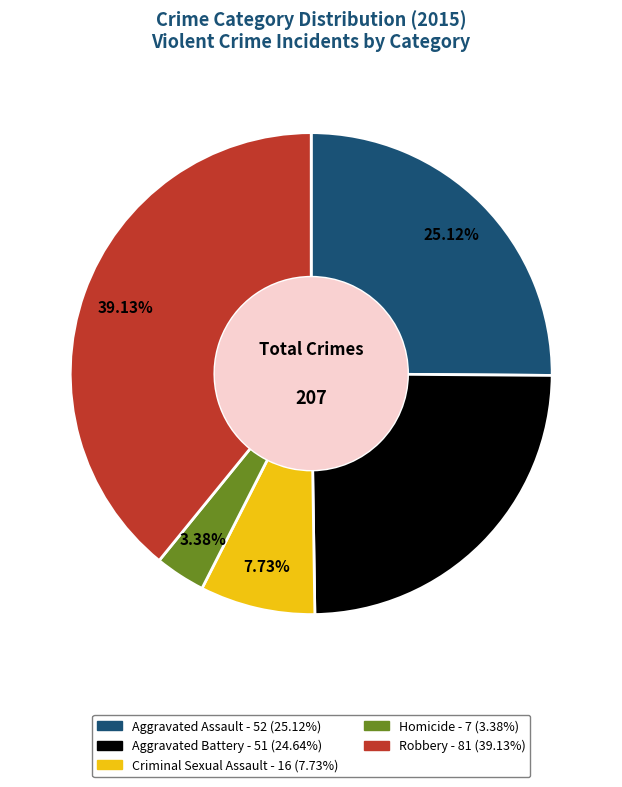

What is the largest slice in the pie chart?

Robbery